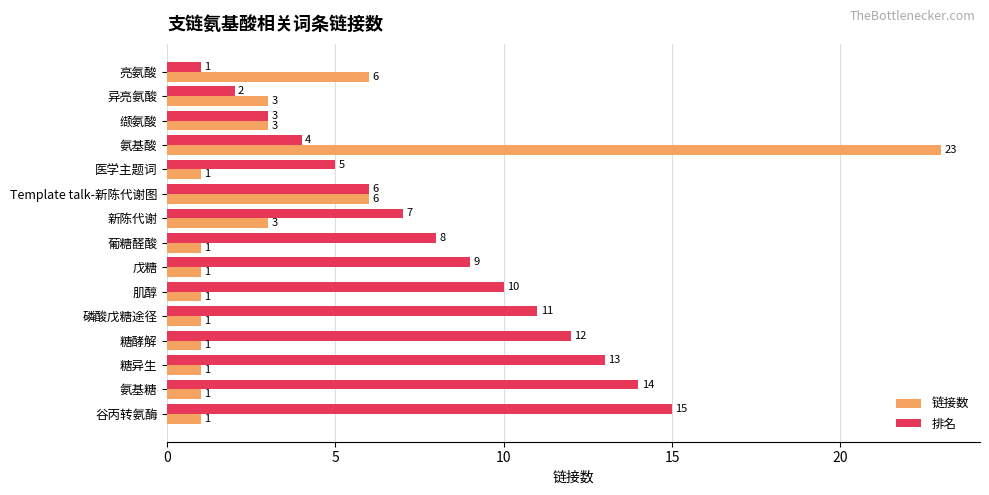

What is the difference between the maximum and minimum values in the 排名 series?

14